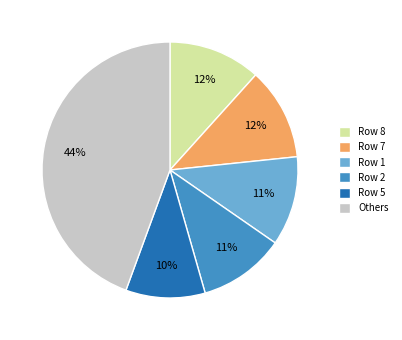

To the nearest percent, what percentage of the pie is Others?

44%